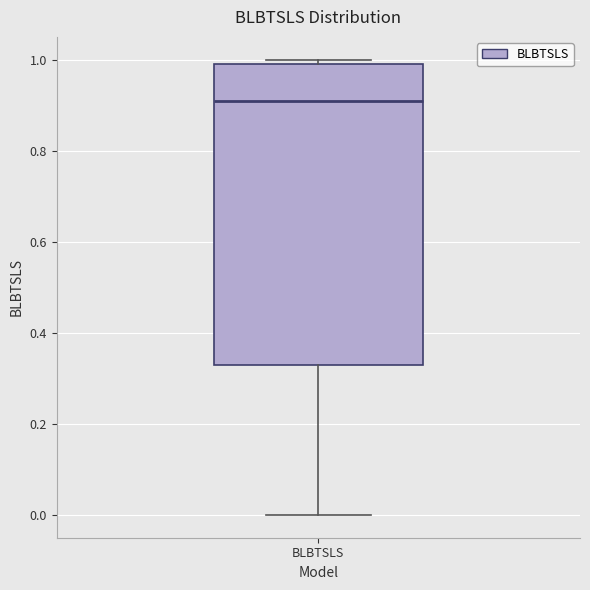

Transcribe this box plot: give where the median line is, the range the box spans, and where the two whiskers end, as read against the y-axis. The values are not printed on the chart, so give them approximately, as read against the axis.

median 0.90, box 0.32 to 1.00, whiskers 0.00 to 1.00 (just above the box's upper edge)